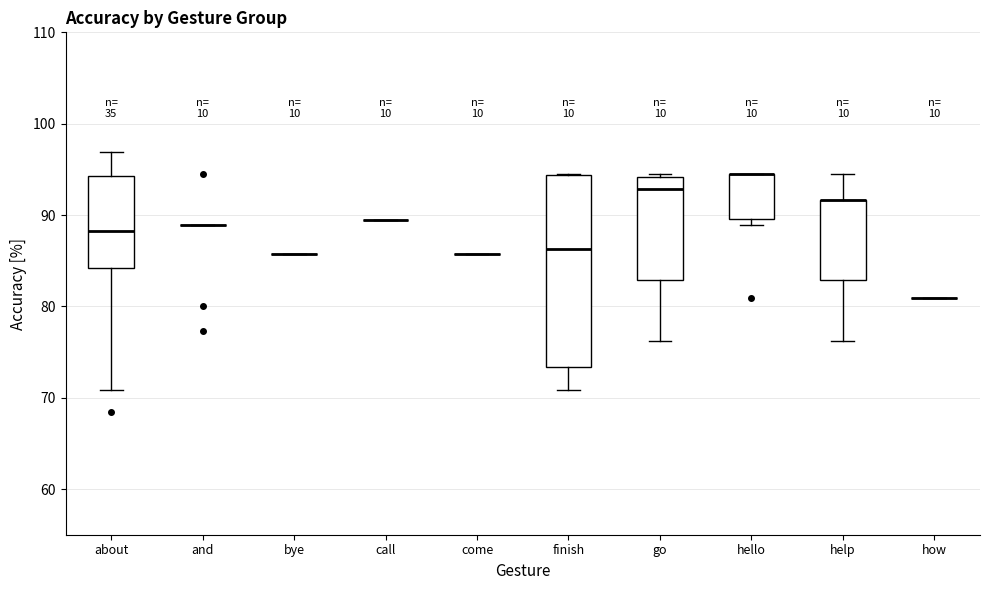

Where is the lower edge of the box for finish on the y-axis? The values are not printed on the chart, so give them approximately, as read against the axis.

73